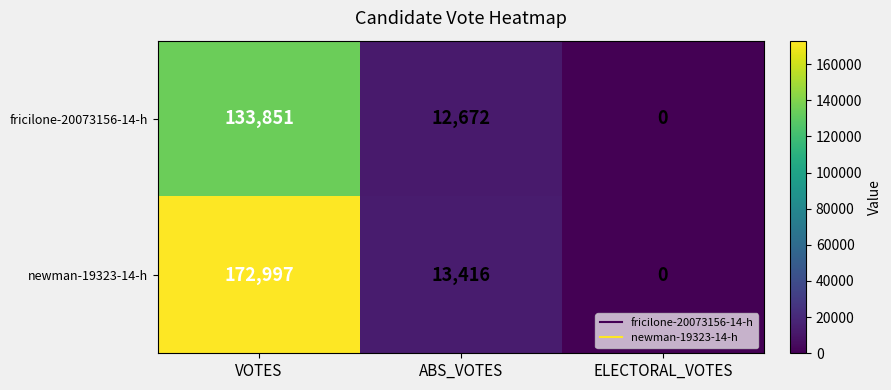

The value of fricilone-20073156-14-h at VOTES is 133851. True or false?

True